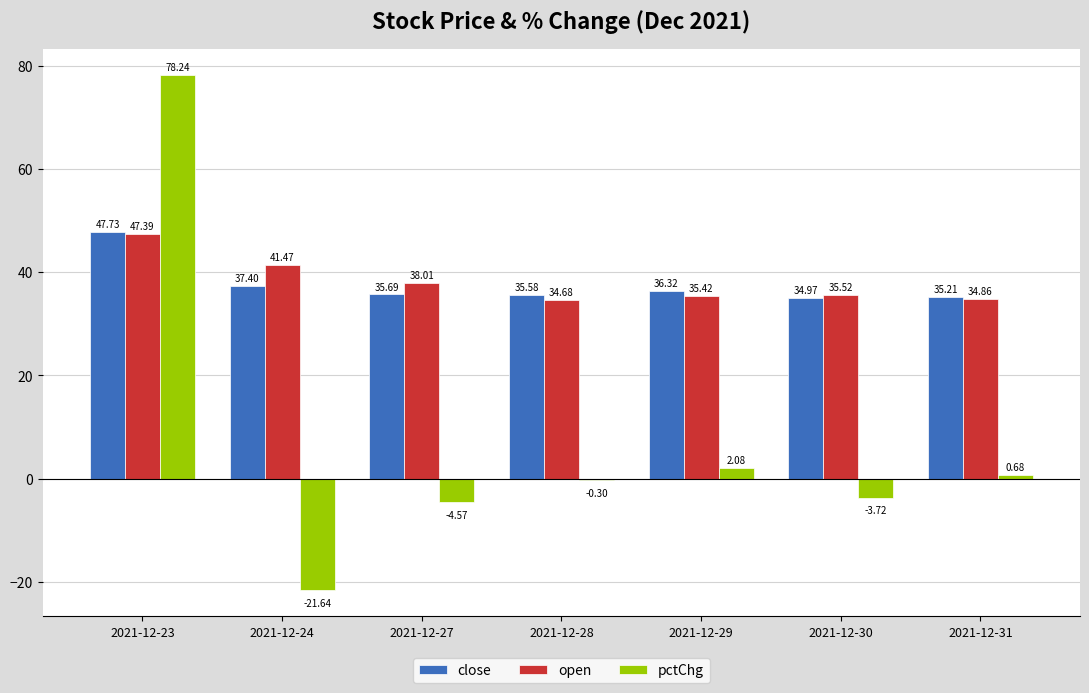

Which series has the largest total across all categories?

open